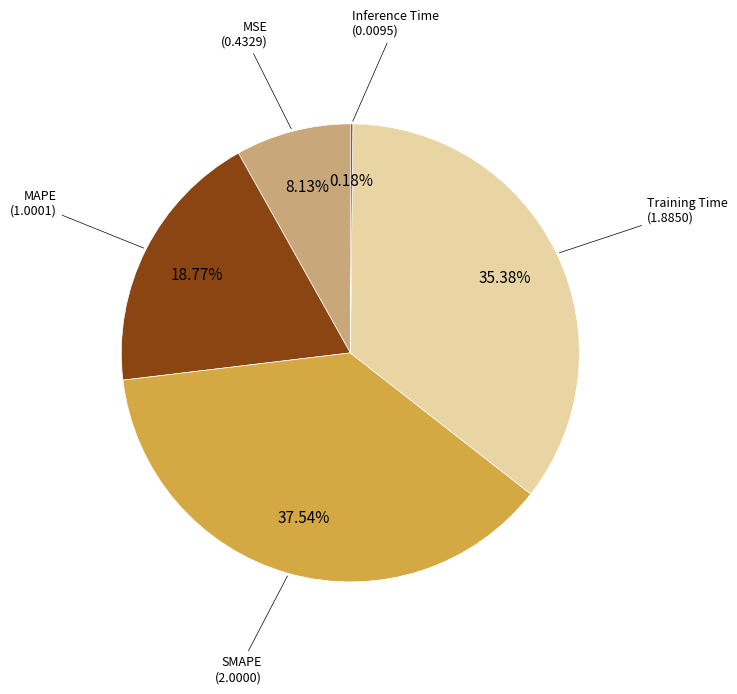

What is the smallest slice in the pie chart?

Inference Time